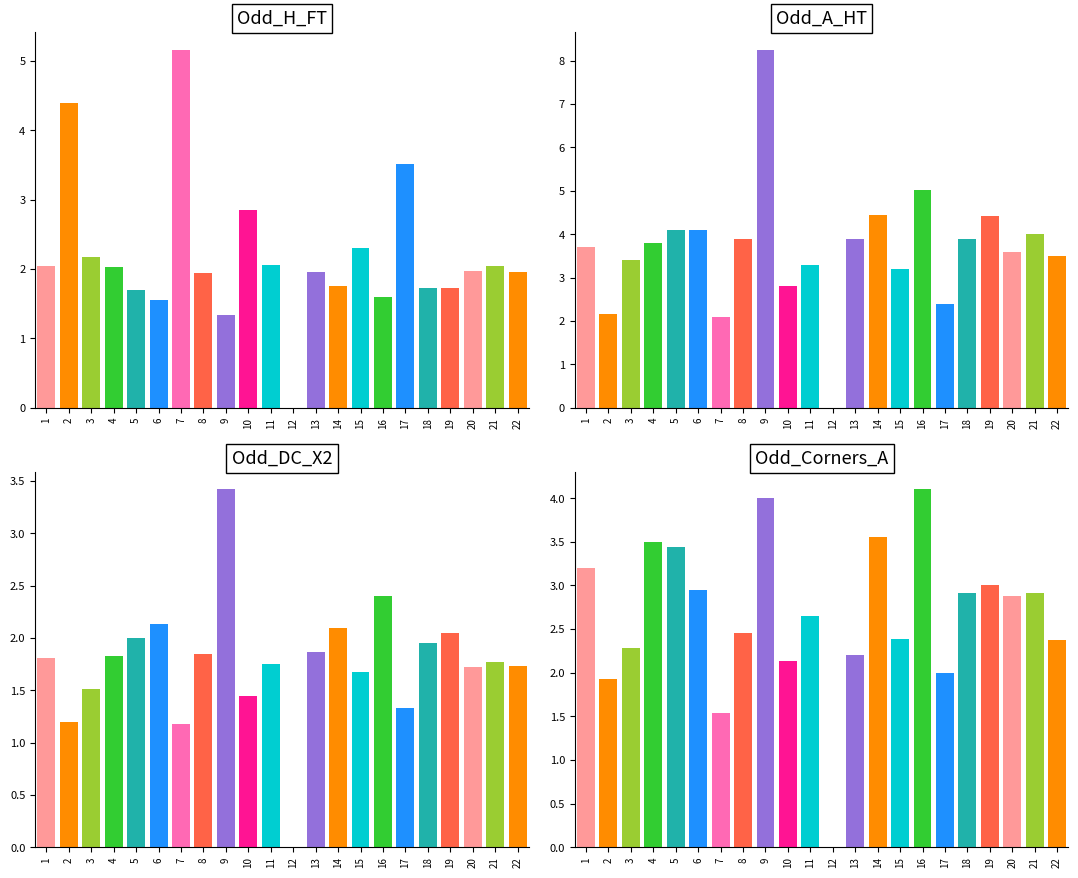

Reading left to right, list all the values displayed in this chart.

Odd_H_FT: 1=2.0	2=4.4	3=2.2	4=2.0	5=1.7	6=1.6	7=5.2	8=1.9	9=1.3	10=2.9	11=2.1	12=0.0	13=1.9	14=1.8	15=2.3	16=1.6	17=3.5	18=1.7	19=1.7	20=2.0	21=2.0	22=1.9
Odd_A_HT: 1=3.7	2=2.1	3=3.4	4=3.8	5=4.1	6=4.1	7=2.1	8=3.9	9=8.2	10=2.8	11=3.3	12=0.0	13=3.9	14=4.5	15=3.2	16=5.0	17=2.4	18=3.9	19=4.4	20=3.6	21=4.0	22=3.5
Odd_DC_X2: 1=1.8	2=1.2	3=1.5	4=1.8	5=2.0	6=2.1	7=1.2	8=1.9	9=3.4	10=1.4	11=1.8	12=0.0	13=1.9	14=2.1	15=1.7	16=2.4	17=1.3	18=1.9	19=2.0	20=1.7	21=1.8	22=1.7
Odd_Corners_A: 1=3.2	2=1.9	3=2.3	4=3.5	5=3.4	6=3.0	7=1.5	8=2.5	9=4.0	10=2.1	11=2.6	12=0.0	13=2.2	14=3.5	15=2.4	16=4.1	17=2.0	18=2.9	19=3.0	20=2.9	21=2.9	22=2.4